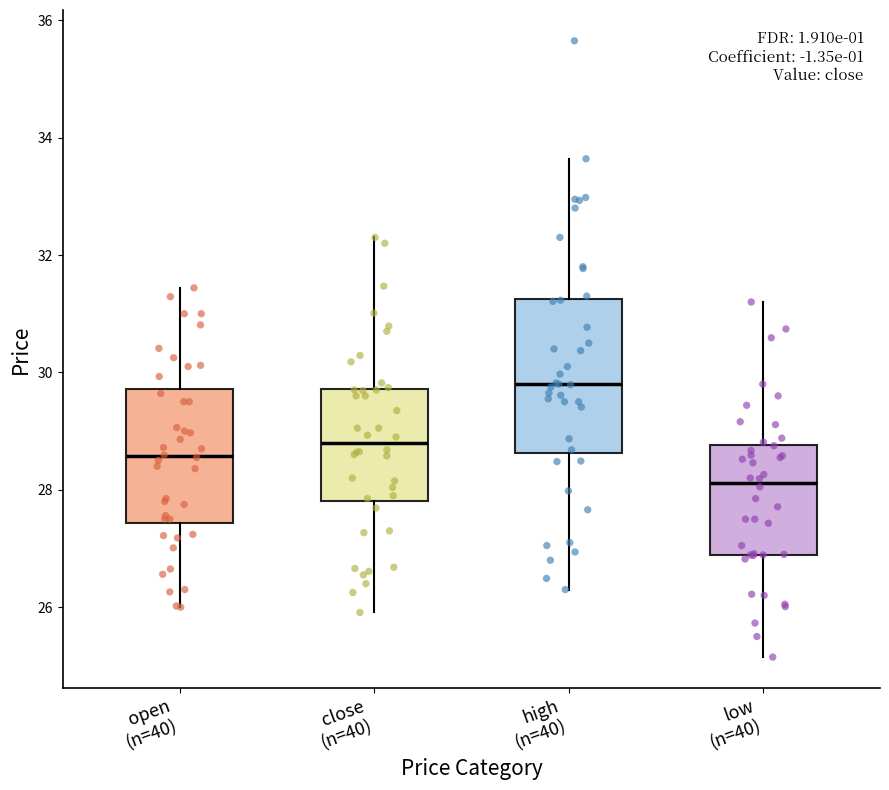

Where does the median line of the box for close (n=40) sit on the y-axis? The values are not printed on the chart, so give them approximately, as read against the axis.

28.8